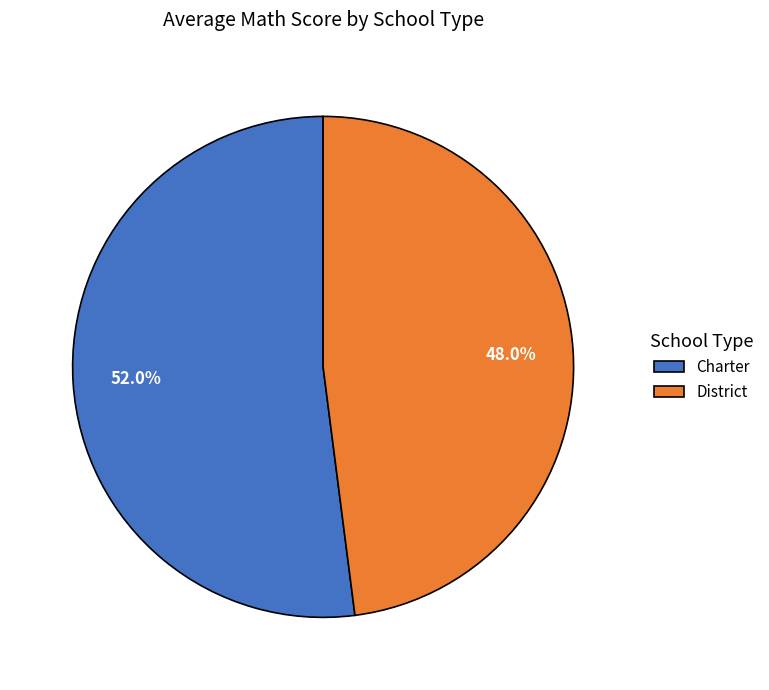

What percentage is the Charter slice, to the nearest percent?

52%